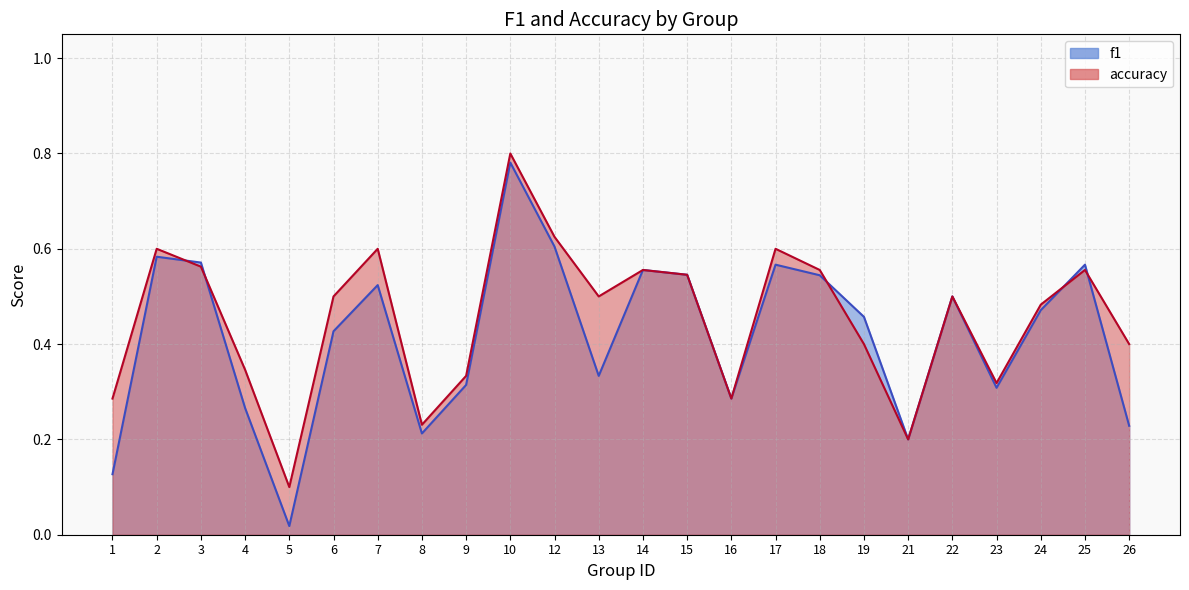

True or false: f1 and accuracy intersect in this chart.

True